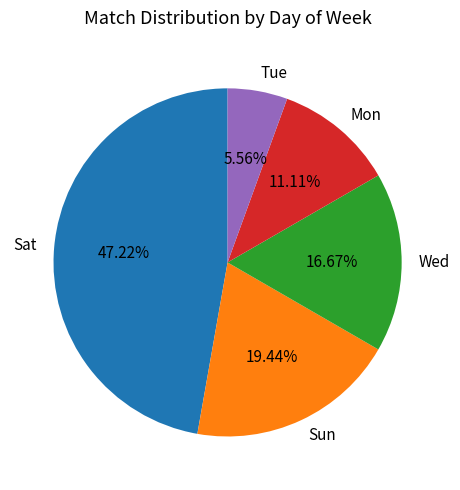

To the nearest percent, what portion does Wed represent?

17%